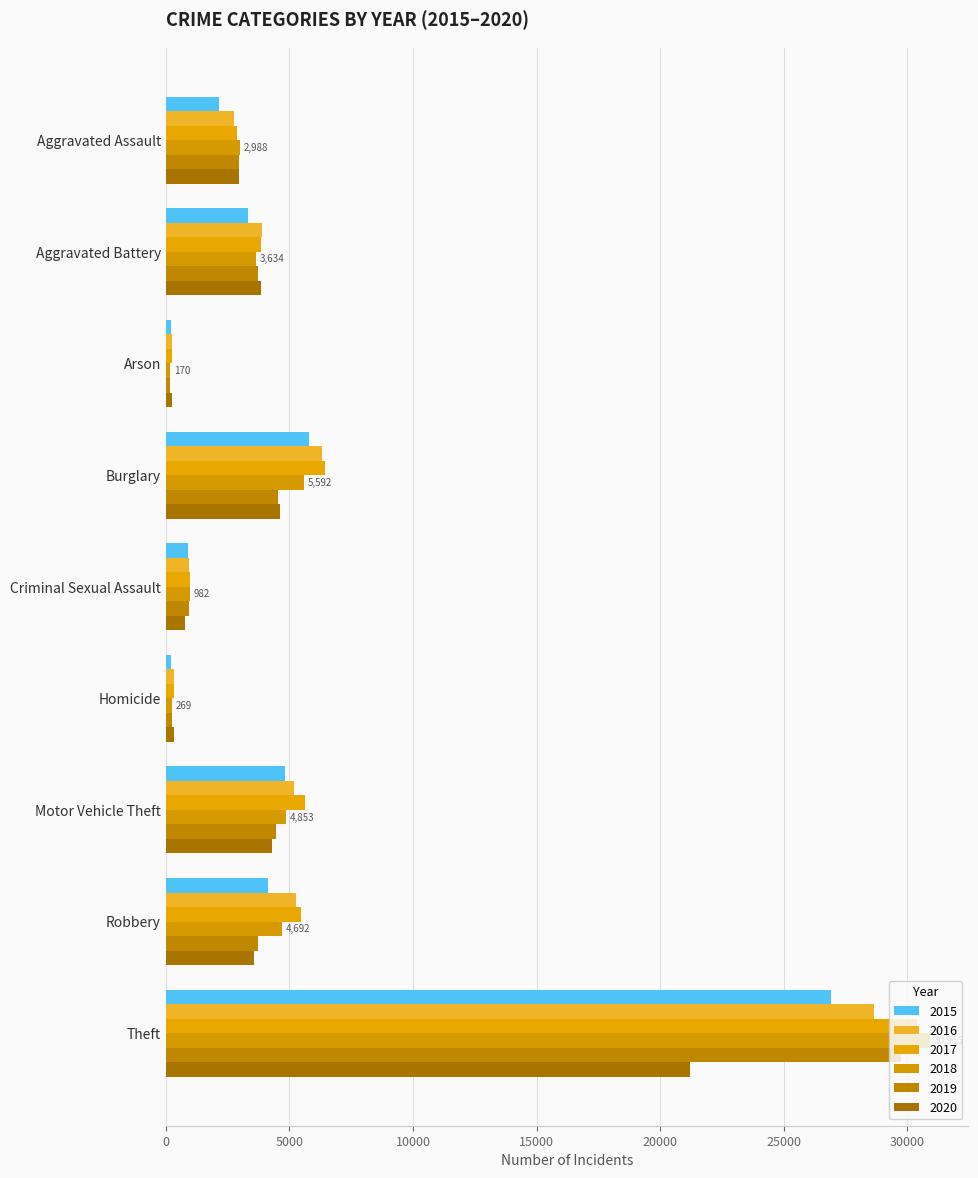

How many values in the 2016 series are below 3890?

4